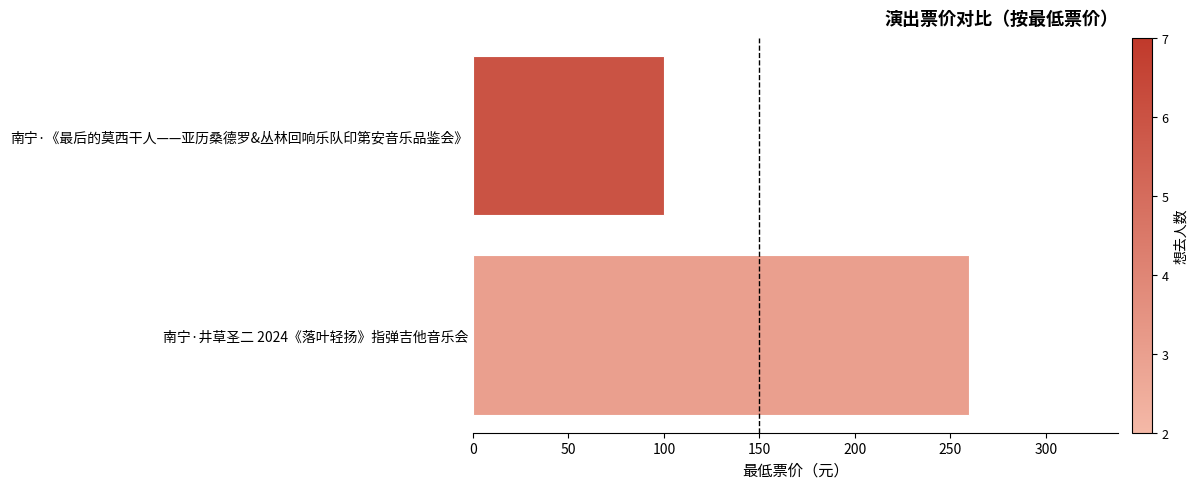

What is the average value?

180